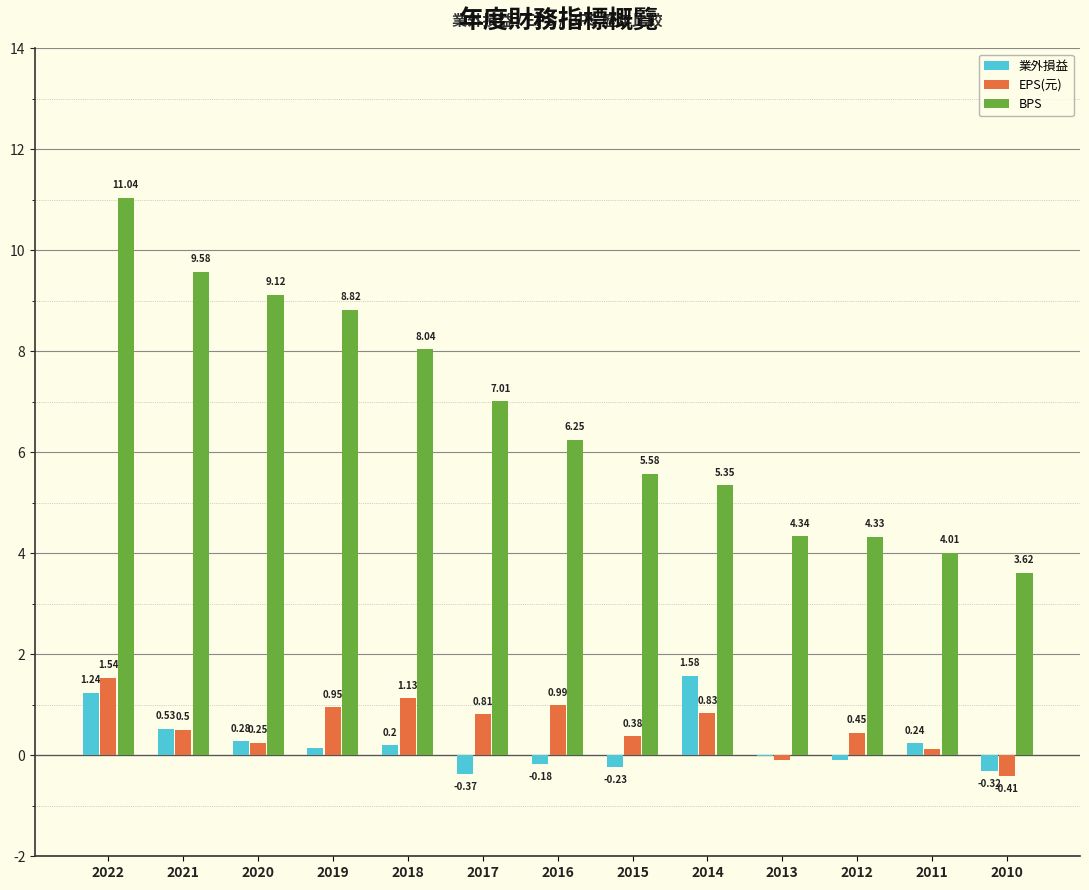

What is the total value across all series at 2016?

7.1